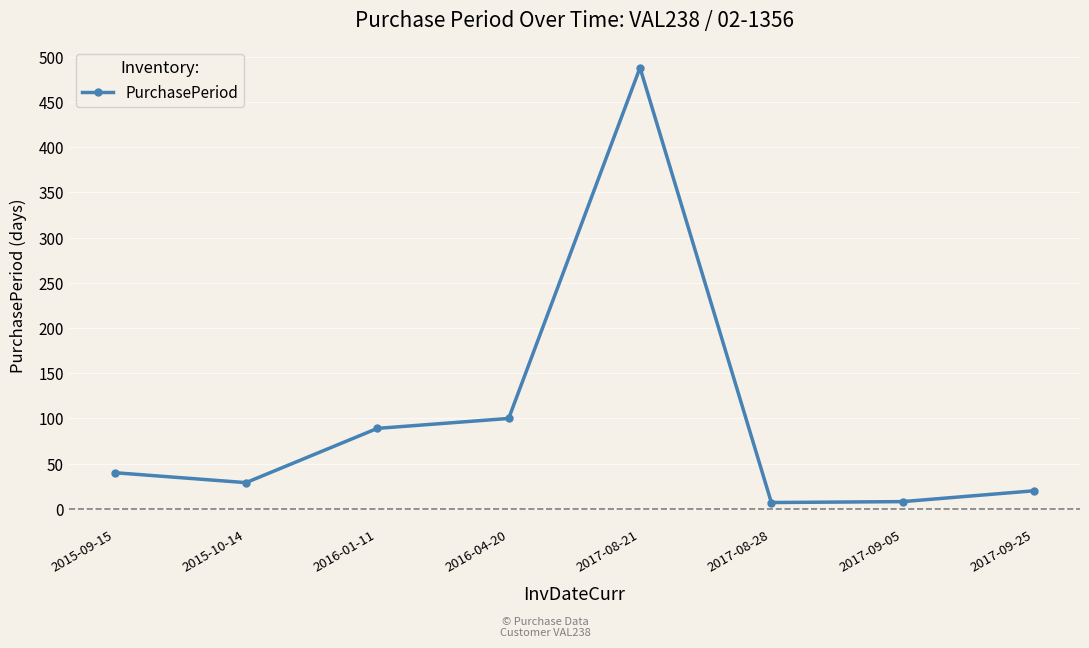

What is the change in value from 2017-08-21 to 2017-09-05?

-480